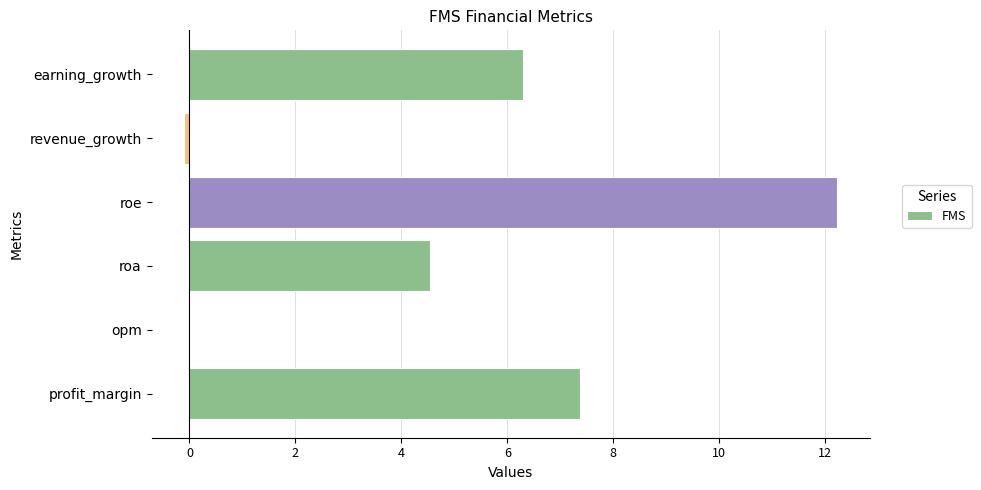

At which category does the chart reach its peak across all series?

roe